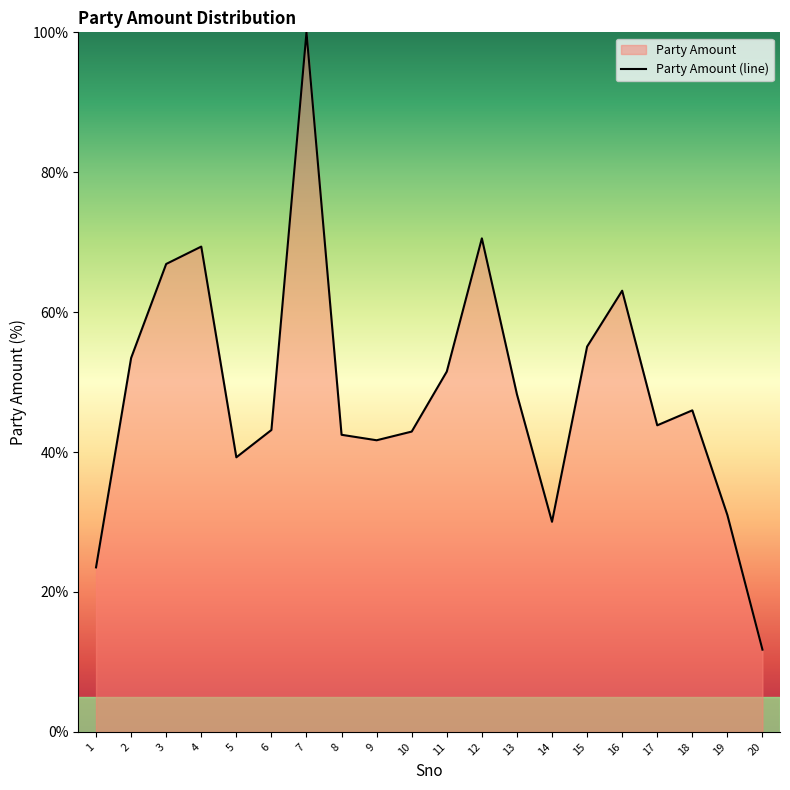

What is the difference between the maximum and minimum values?

88.2